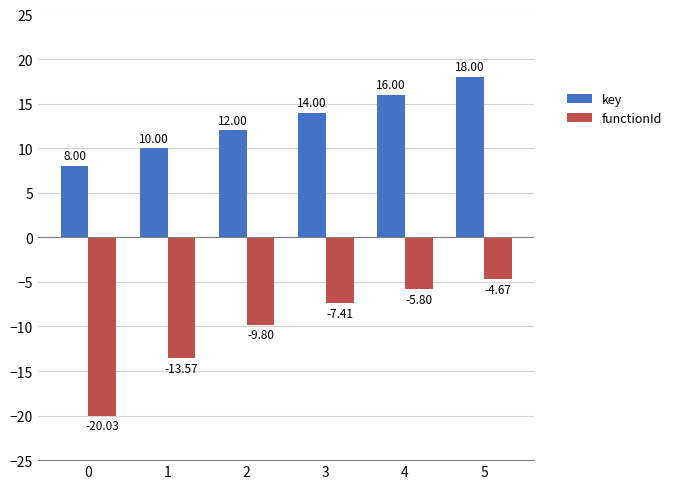

Which series has the largest range (max minus min)?

functionId